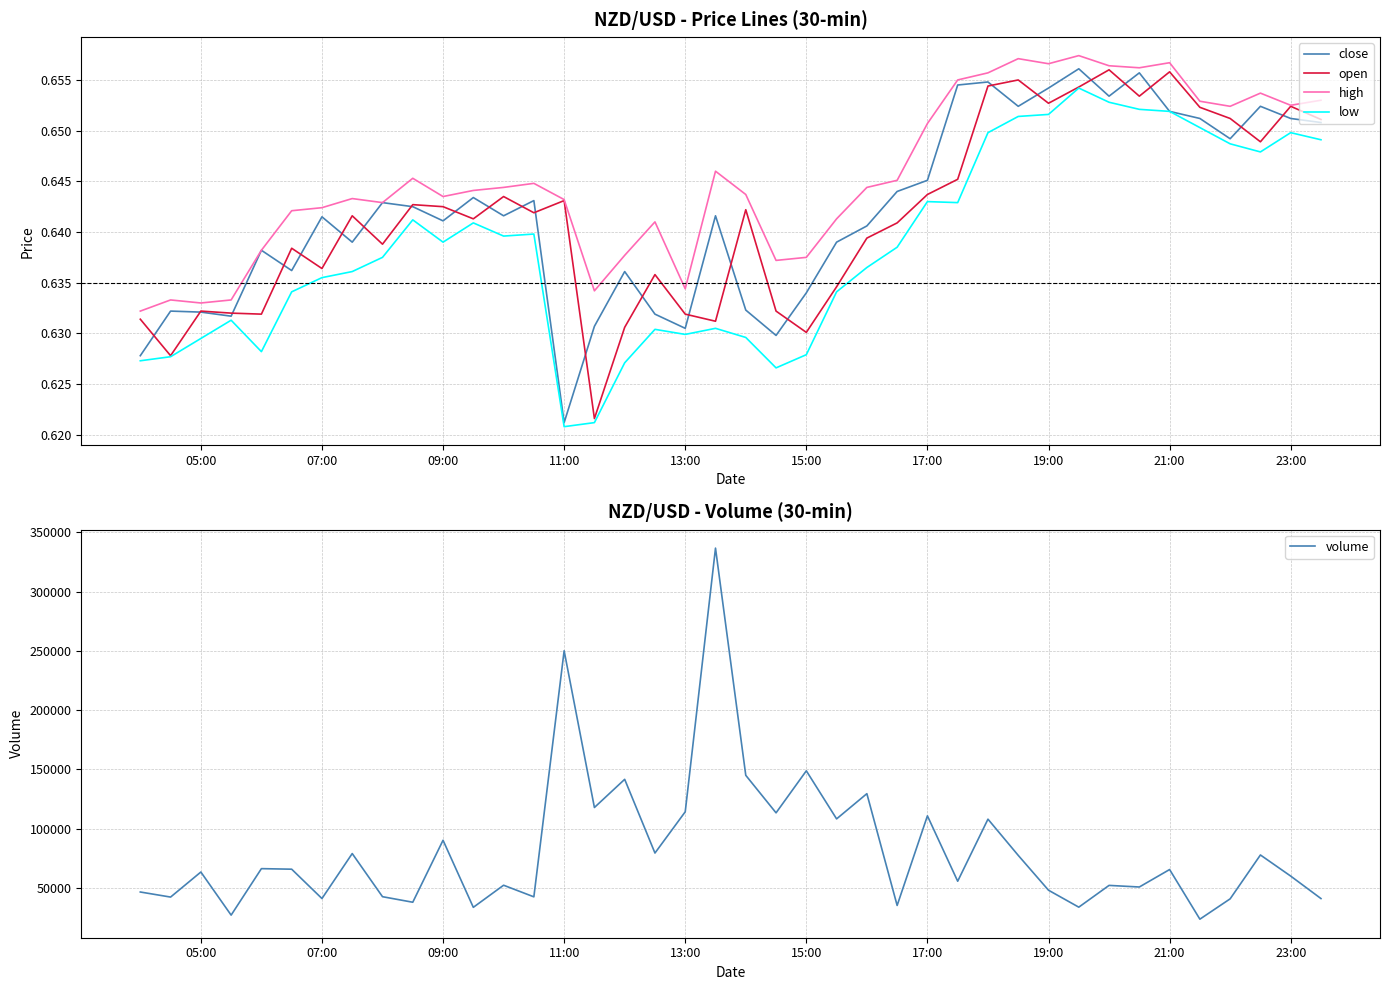

Which series has the largest total across all categories?

volume